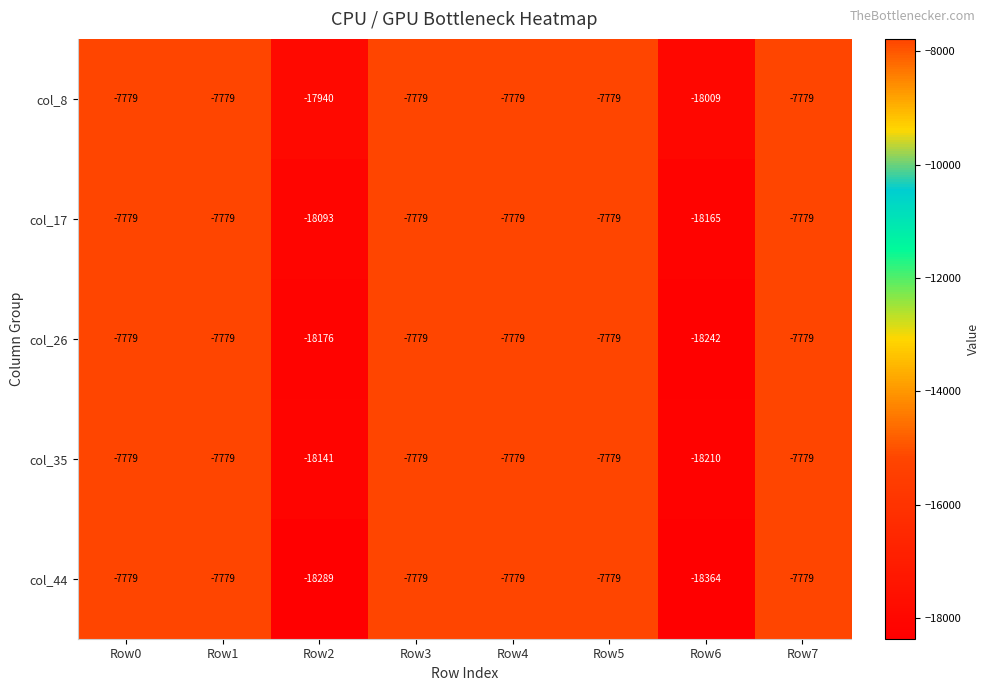

The col_35 series shows -7779 at Row4. True or false?

True